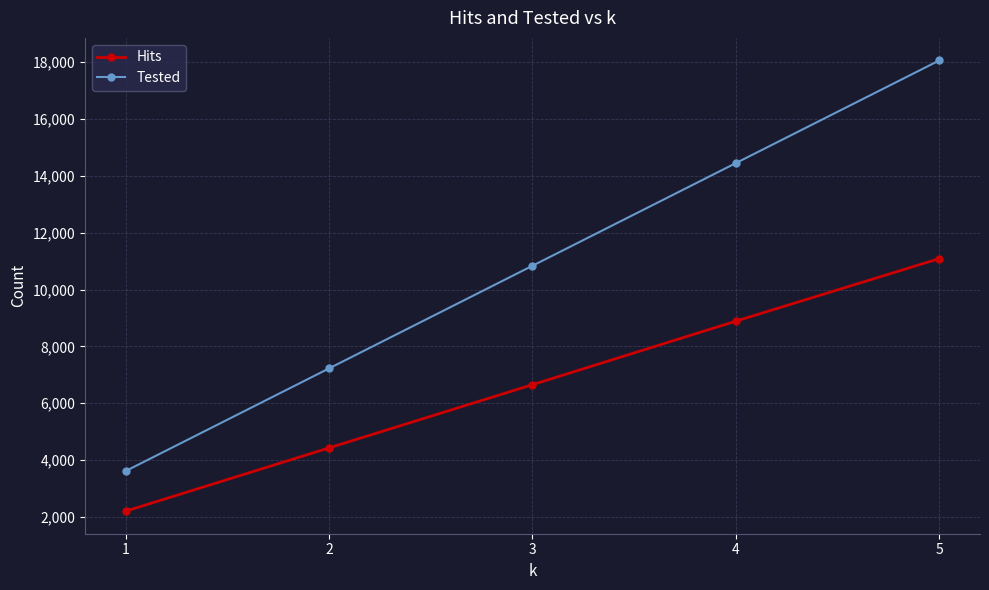

Rank the series by their maximum value, from lowest to highest.

Hits, Tested